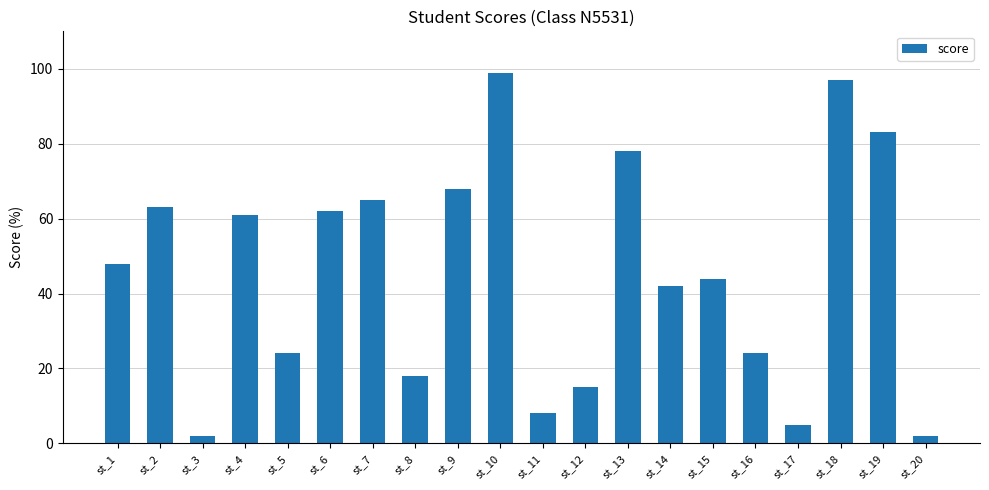

Which has a higher value, st_3 or st_5?

st_5